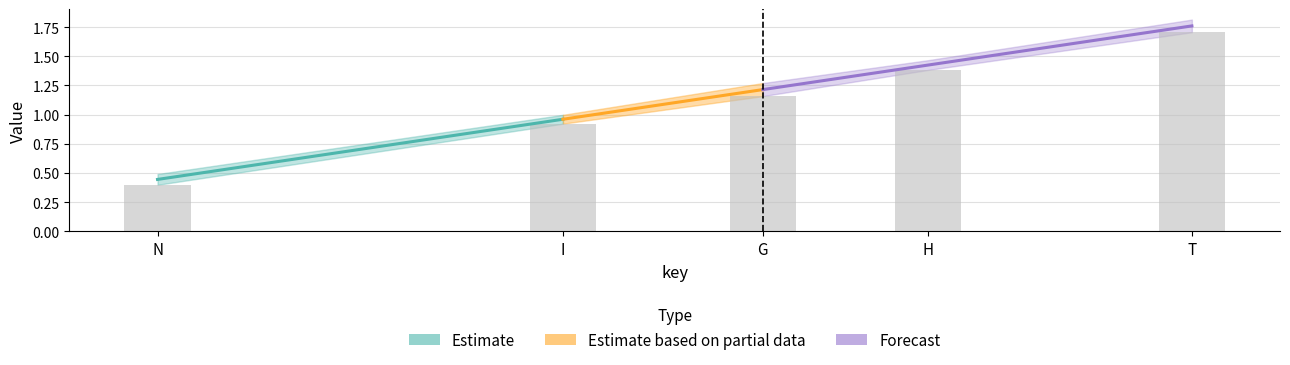

Reading right to left, list all the values displayed in this chart.

down: 1.7	1.4	1.2	0.9	0.4
up: 1.8	1.5	1.3	1.0	0.5